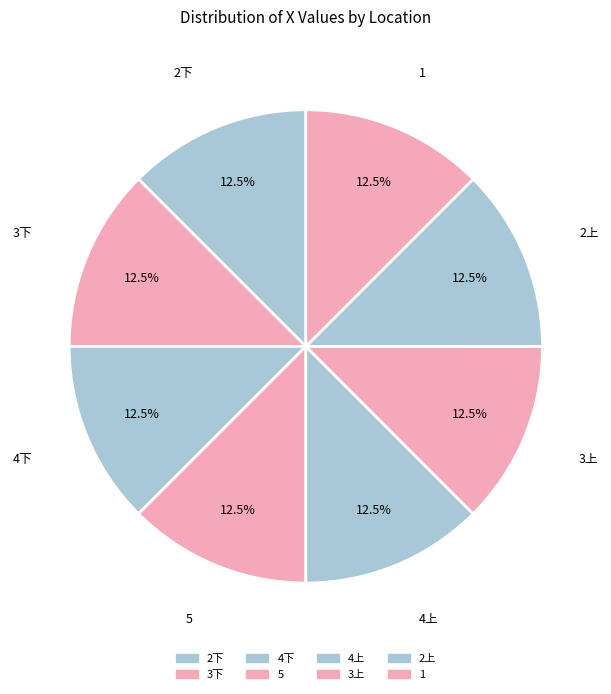

Does 2下 account for over 50% of the chart?

No